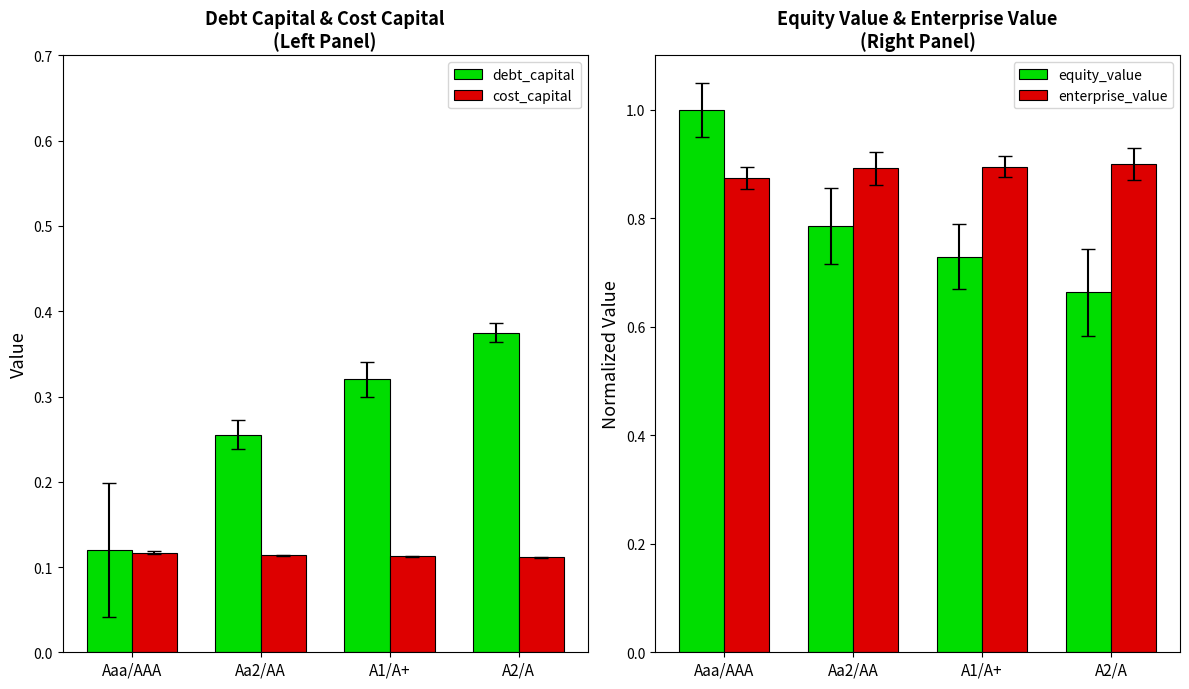

Which series has the widest spread of values?

equity_value